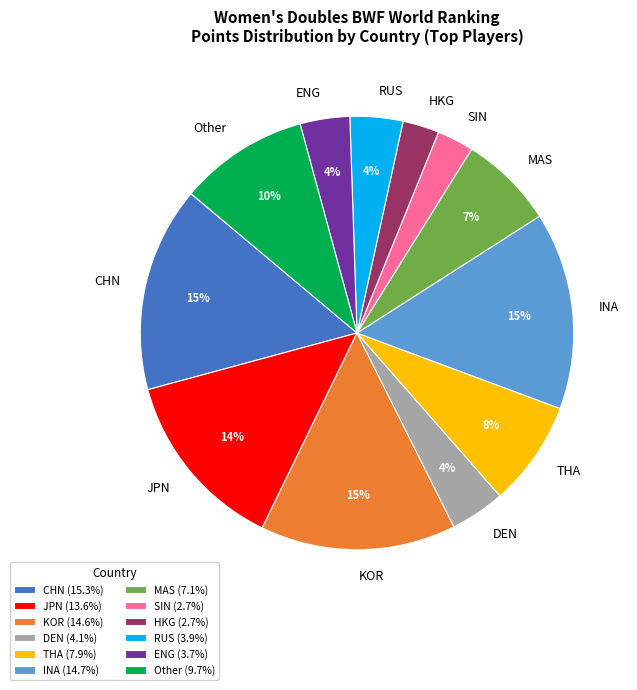

Is there any slice that represents more than half of the pie?

No